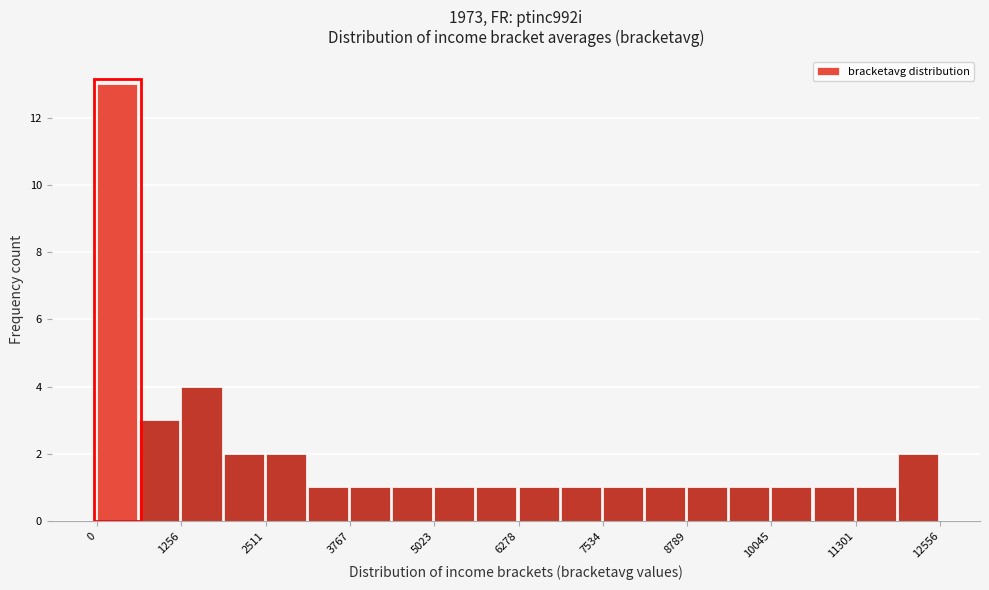

Around what value on the x-axis is the tallest bar? Give the approximate position of its centre, as read against the axis.

200